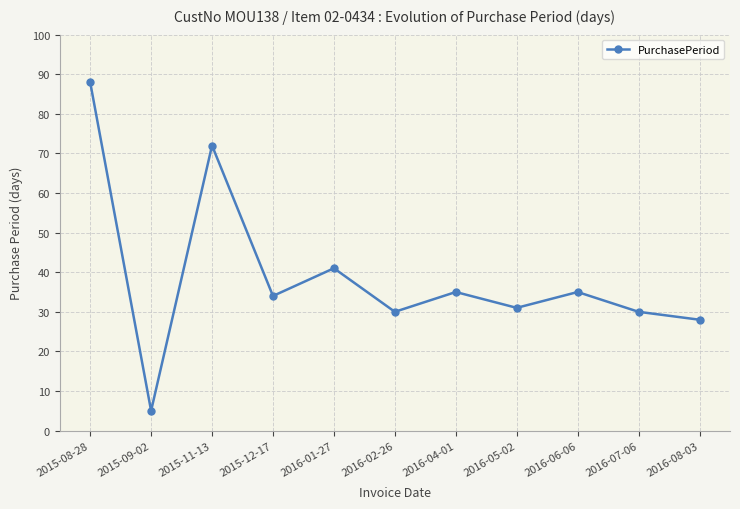

Approximately how many times larger is the value at 2015-08-28 compared to 2015-09-02?

17.6